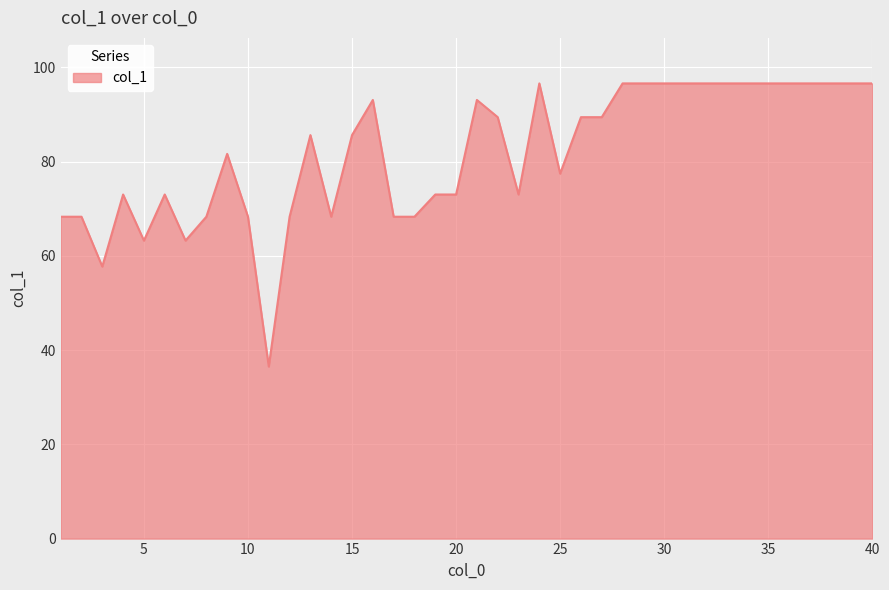

What is the difference between the maximum and minimum values?

60.1